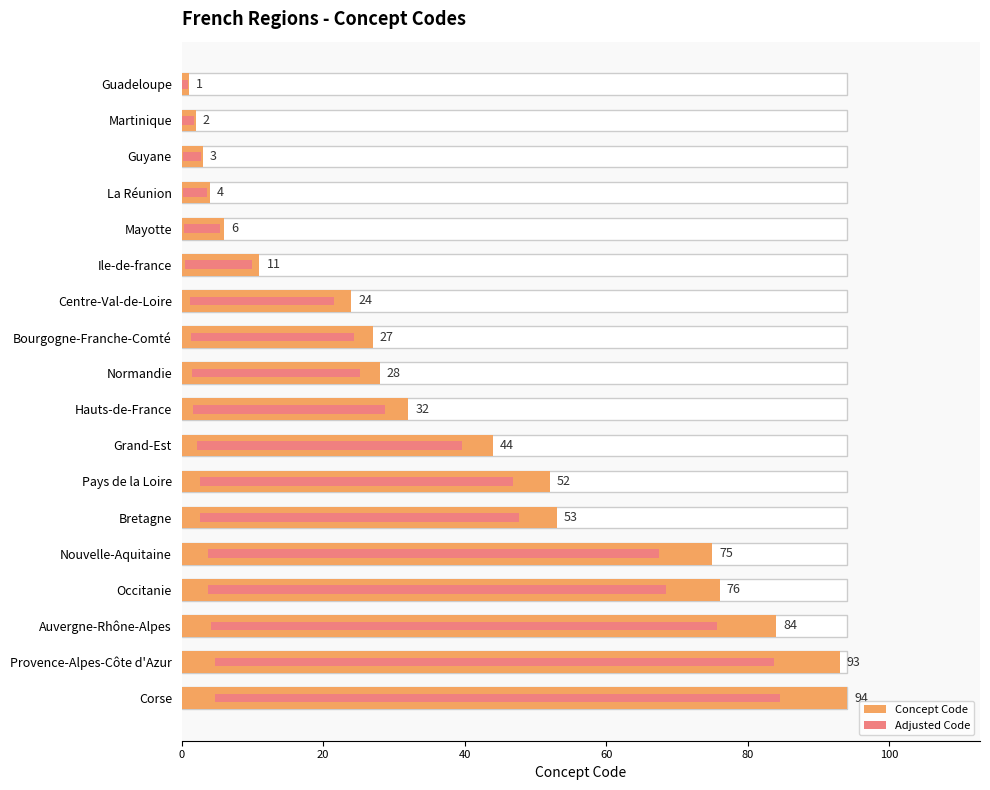

What is the maximum value for Adjusted Code?

79.9